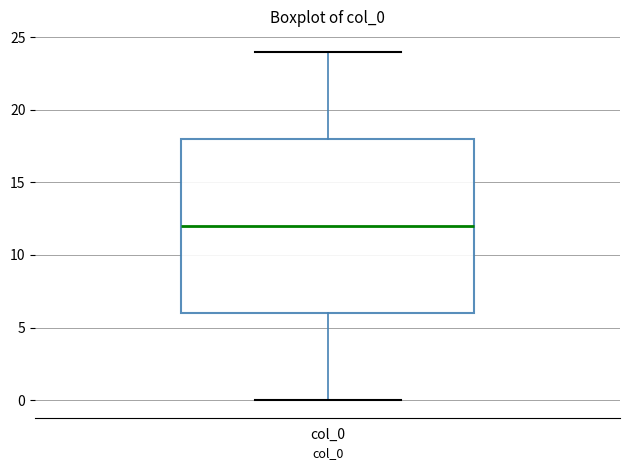

Where does the median line of the box for col_0 sit on the y-axis? The values are not printed on the chart, so give them approximately, as read against the axis.

12